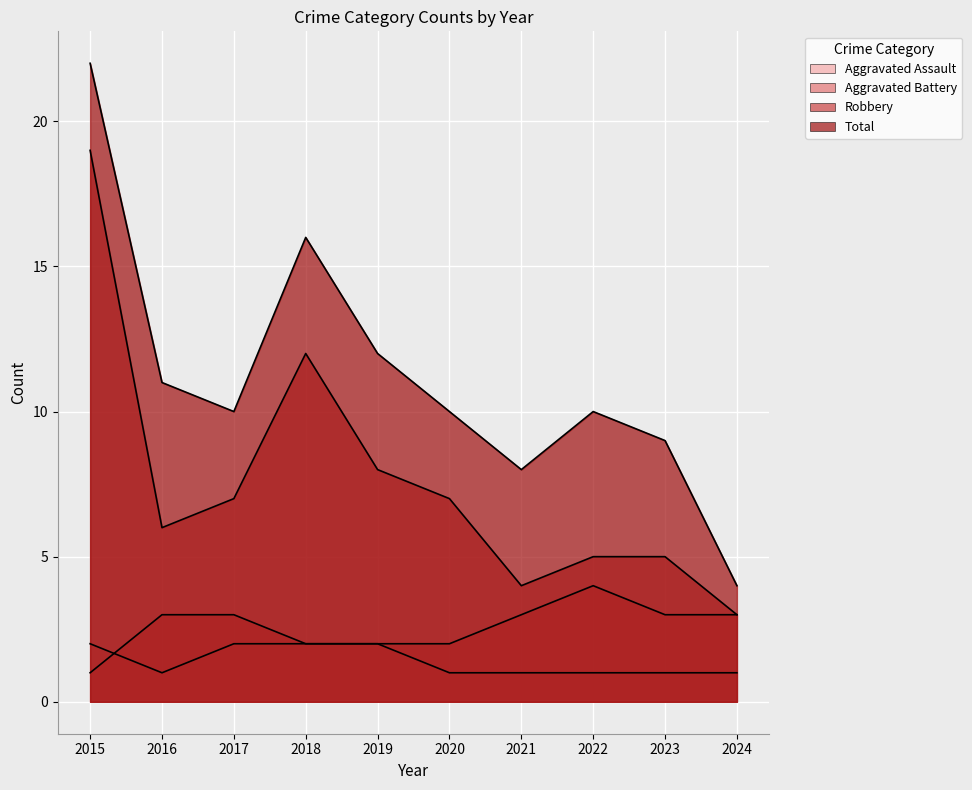

What is the smallest value displayed?

1